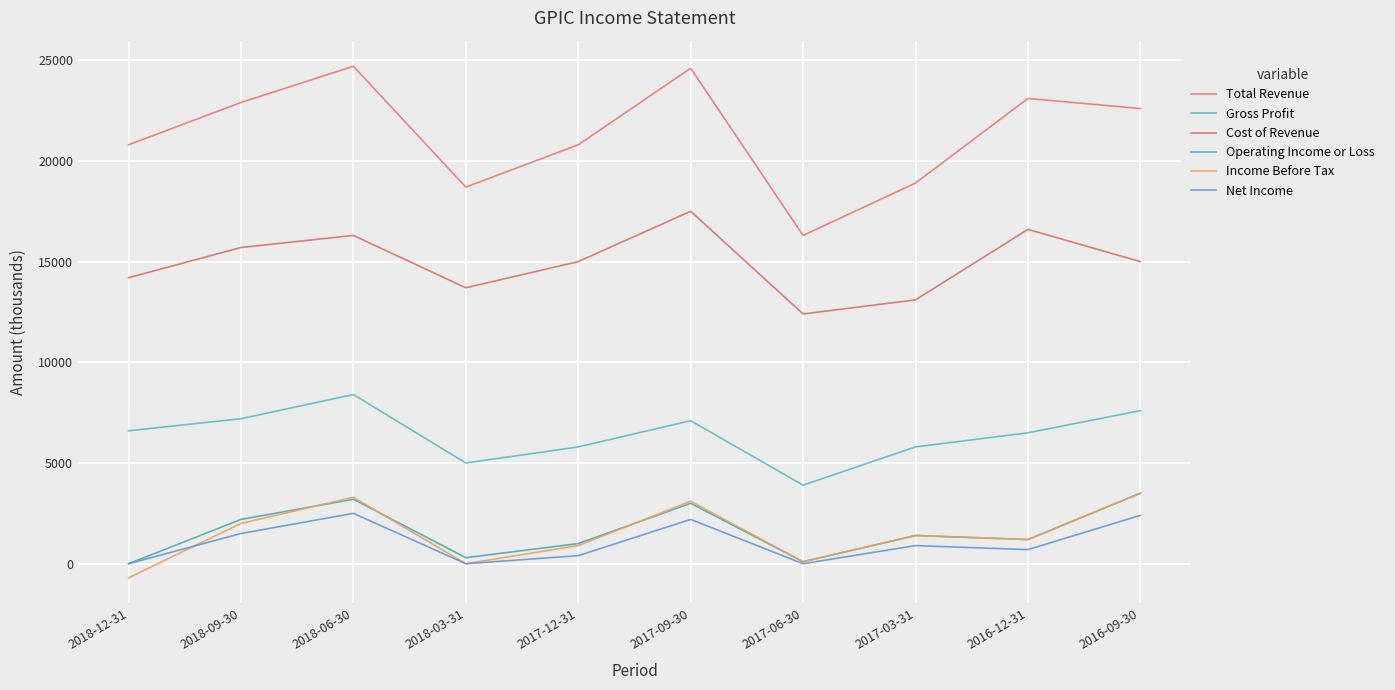

The Total Revenue series shows 5798 at 2017-03-31. True or false?

False